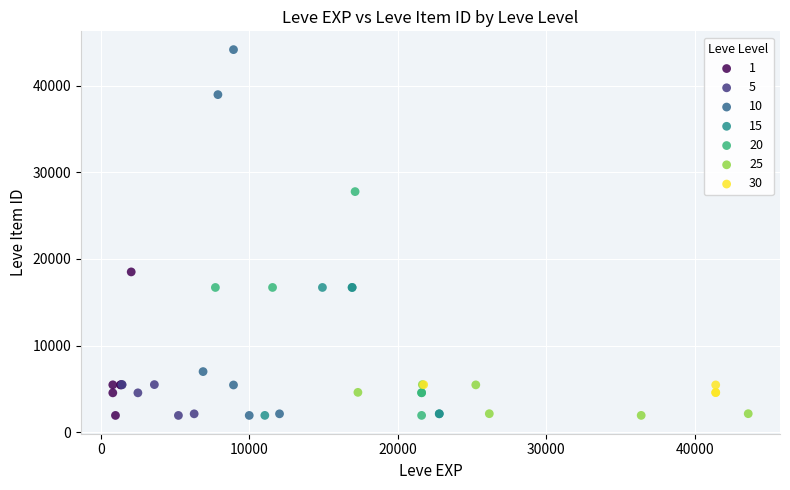

Which series has the widest spread of Y values?

10